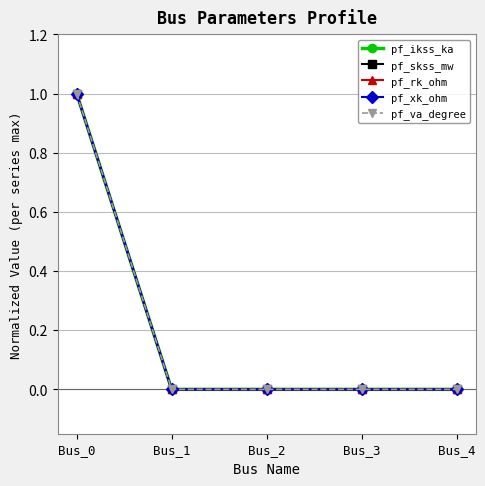

Is this an area chart (filled region under the line)?

No